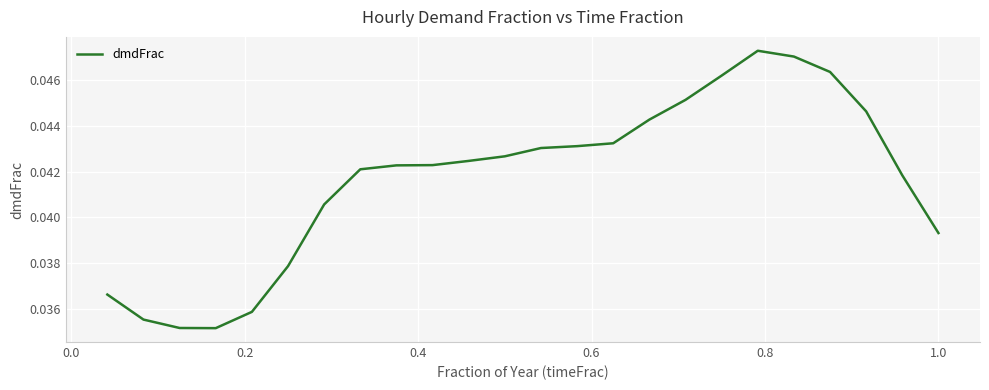

Is this an area chart (filled region under the line)?

No